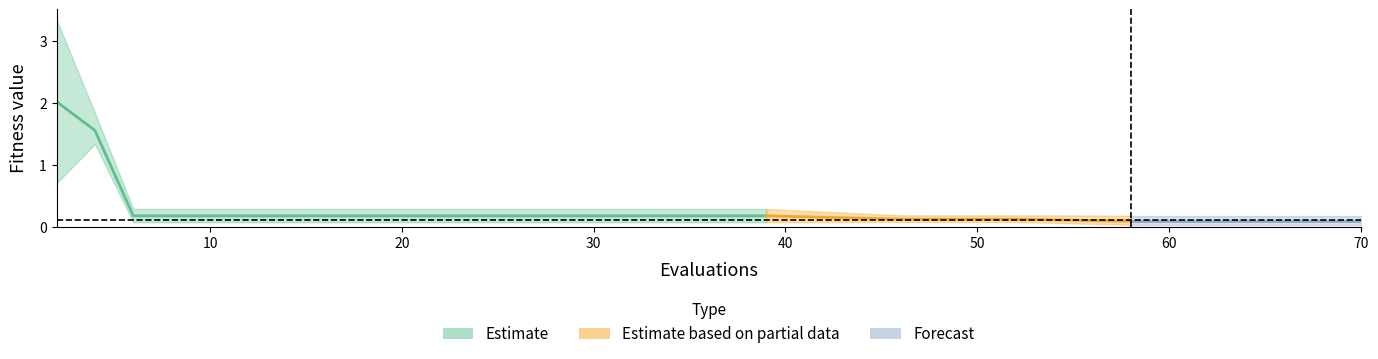

At how many categories does at least one series exceed 1?

2